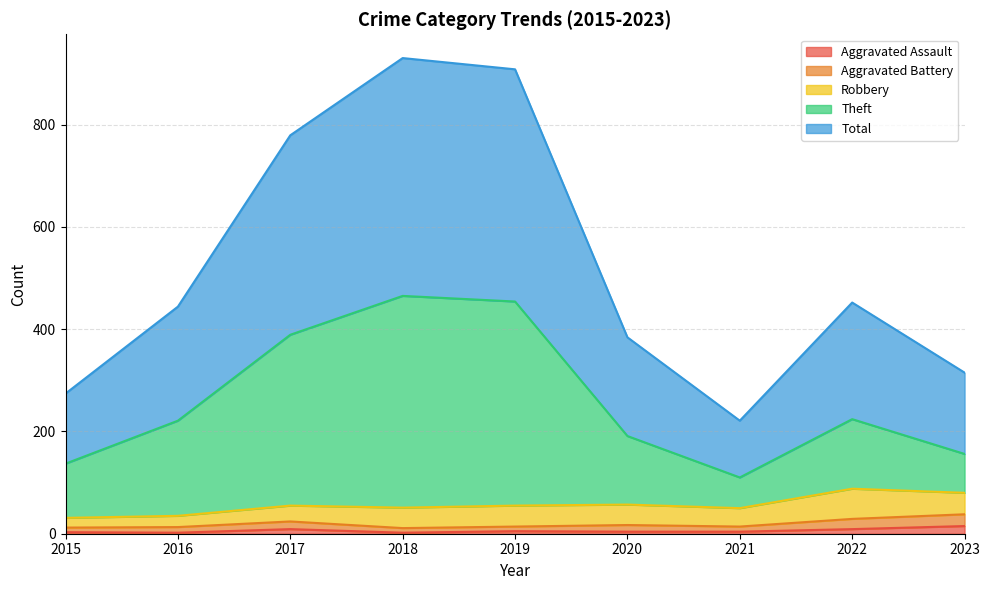

True or false: Aggravated Battery and Theft cross at least once.

False